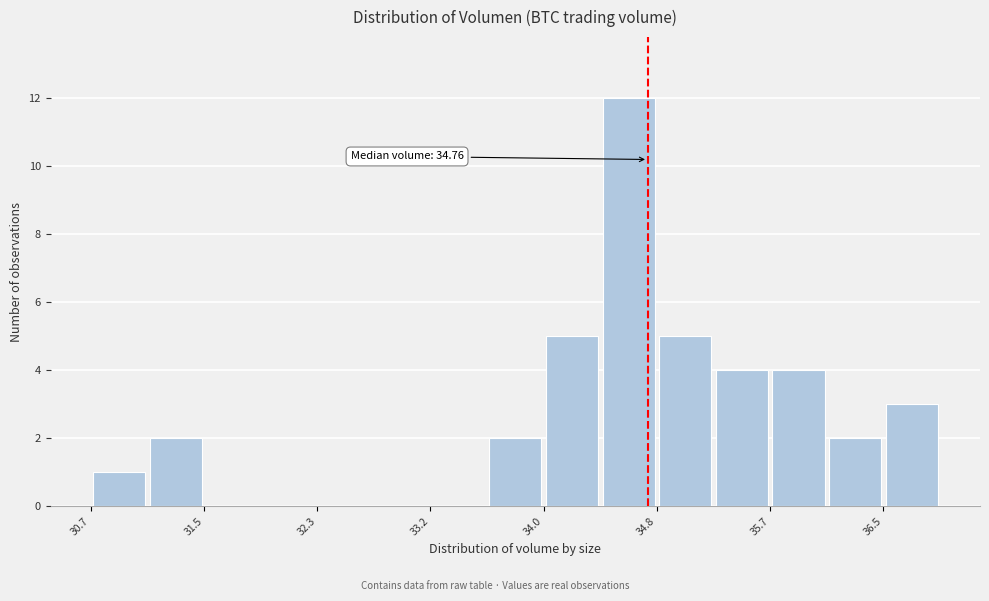

Which range on the x-axis has the tallest bar?

34.4 to 34.8